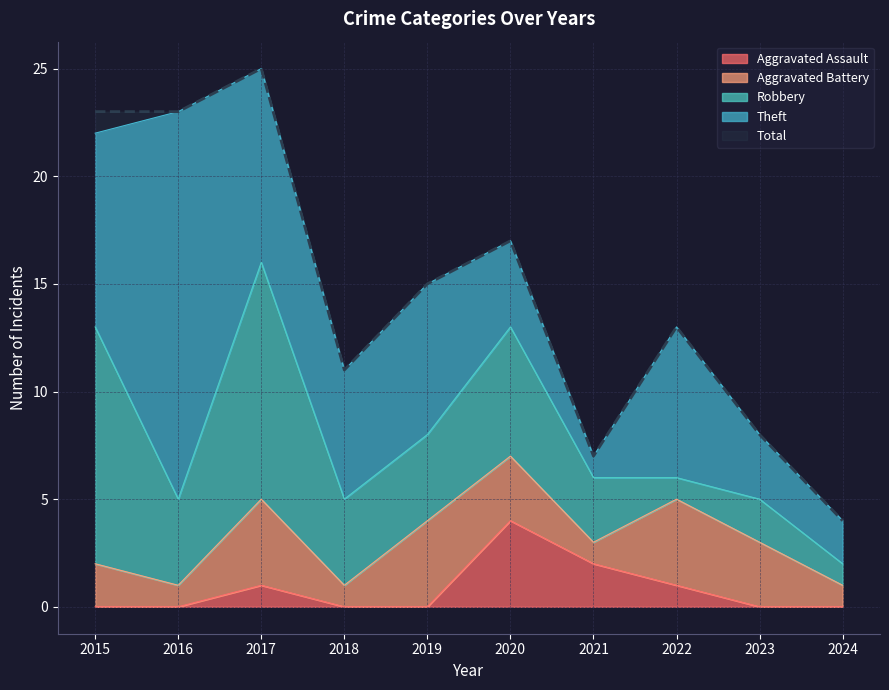

What is the approximate value of Aggravated Battery at 2017?

4